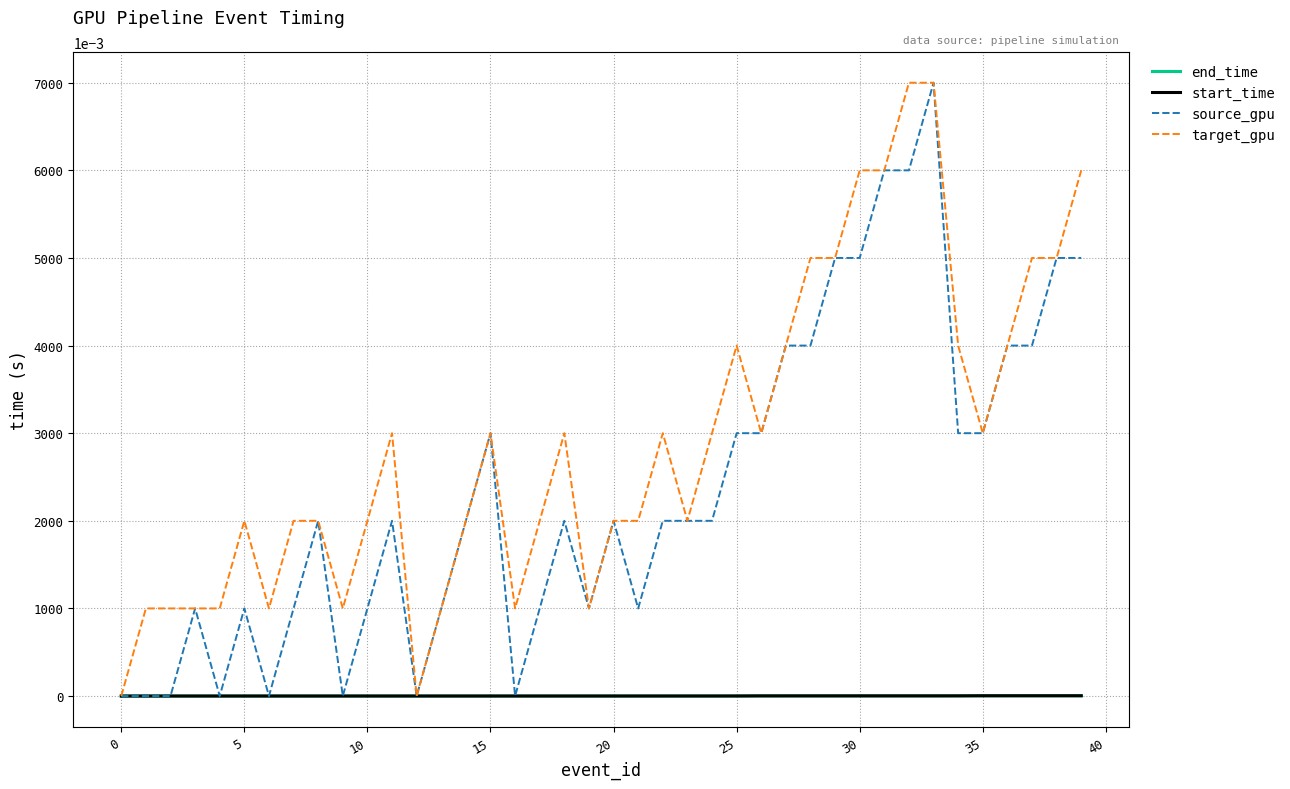

What is the greatest value displayed?

7.0